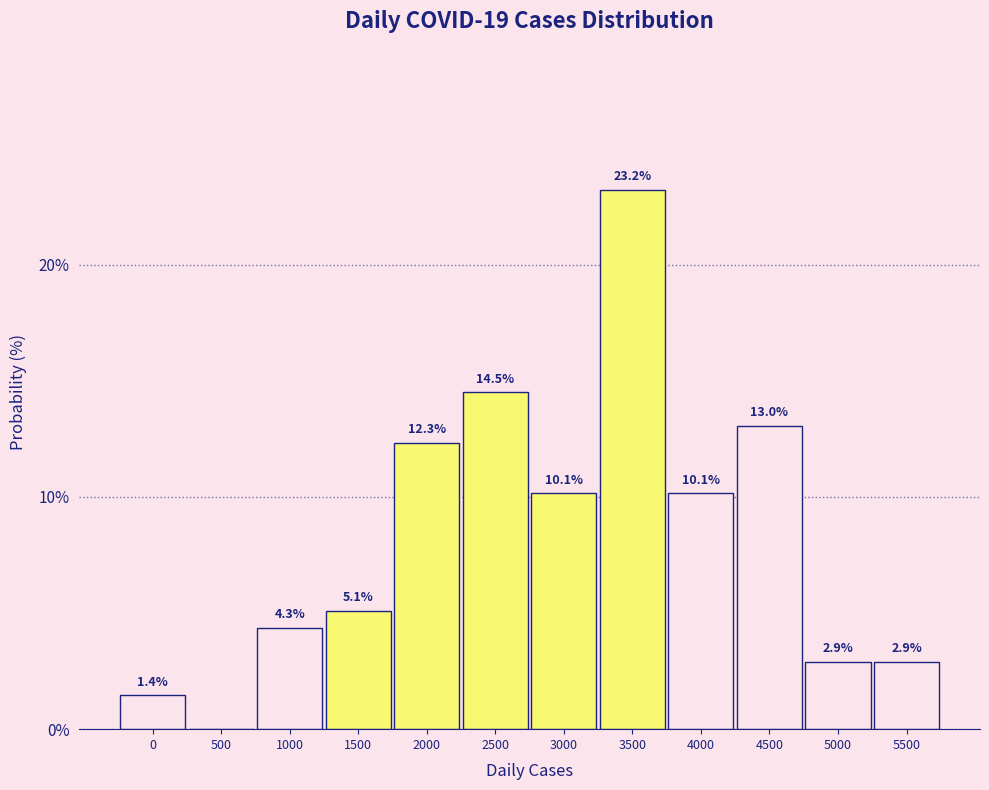

Reading left to right, list all the values displayed in this chart.

0=1.4	500=0.0	1000=4.3	1500=5.1	2000=12.3	2500=14.5	3000=10.1	3500=23.2	4000=10.1	4500=13.0	5000=2.9	5500=2.9